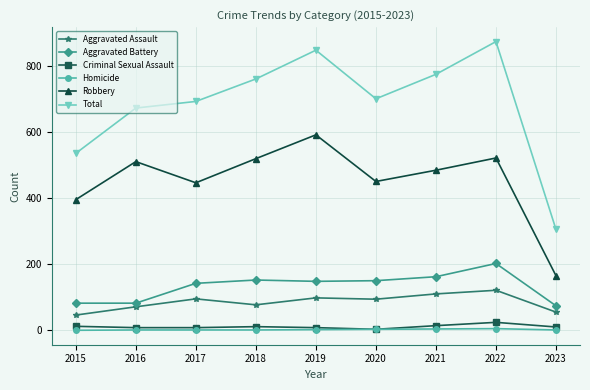

What is the difference between the highest and lowest values at 2020?

697